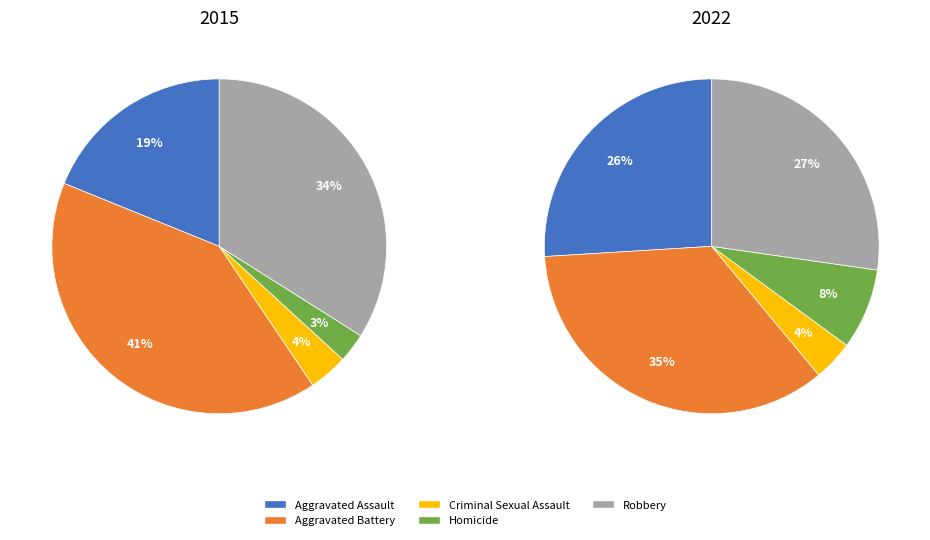

What is the smallest slice in the pie chart?

Criminal Sexual Assault